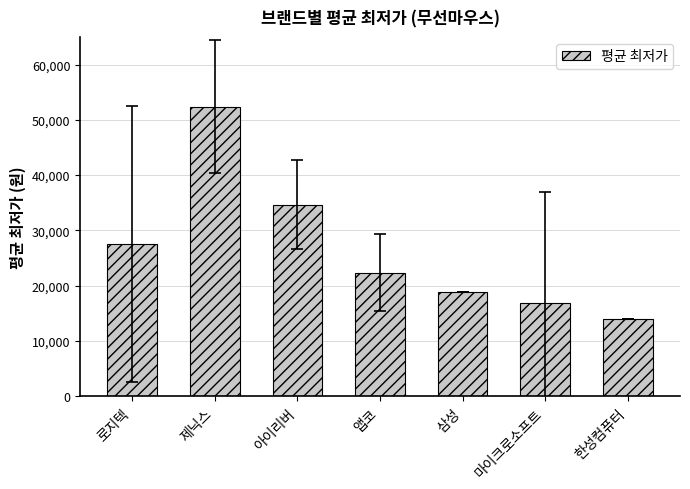

What position from the right is 제닉스?

6